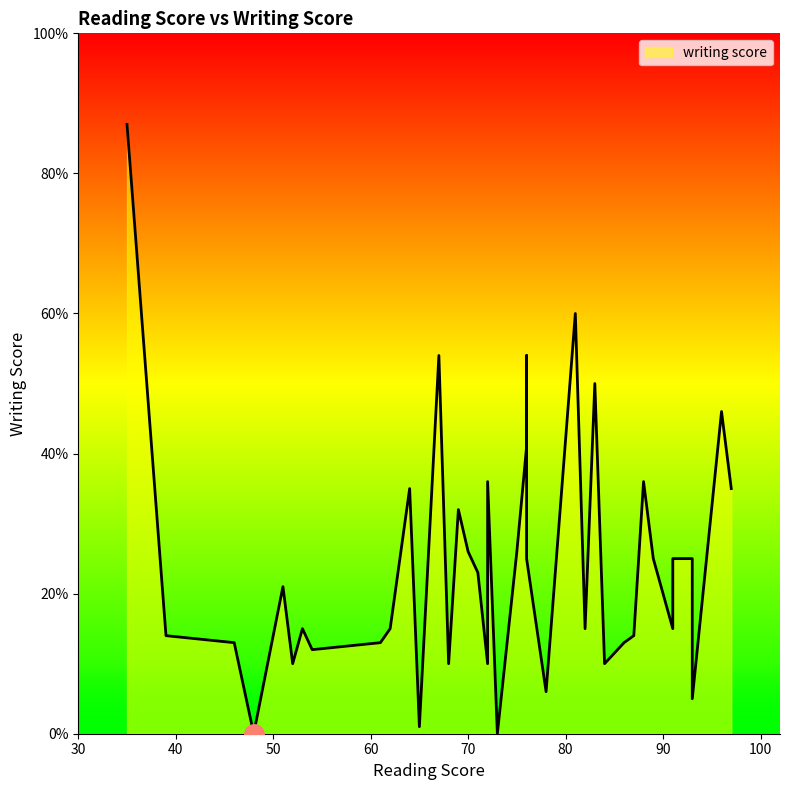

What is the sum of the values at 93 and 70?

51